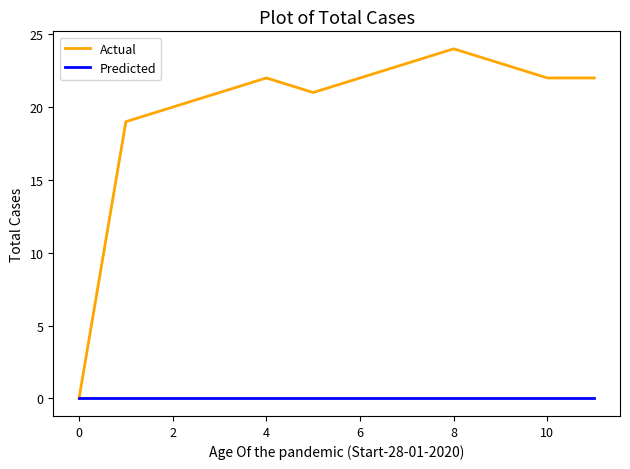

Which series has the widest spread of values?

Actual